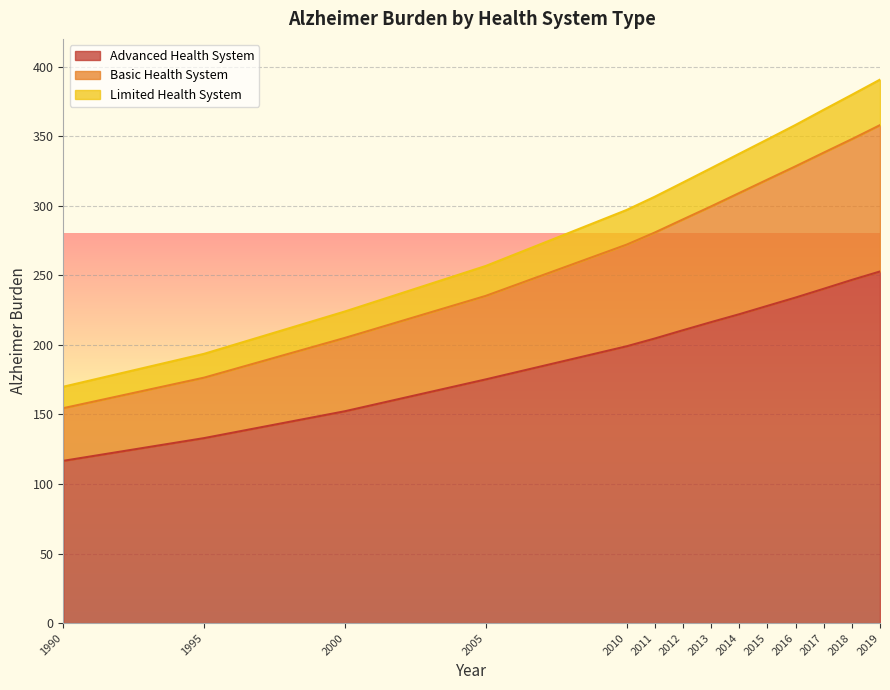

Does the chart display data point markers on the line(s)?

No